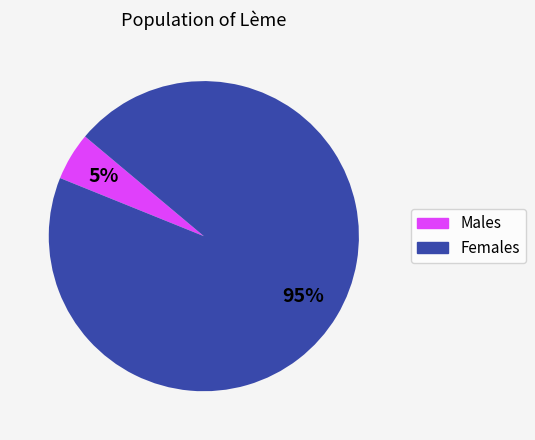

To the nearest percent, what is the average slice percentage?

50%